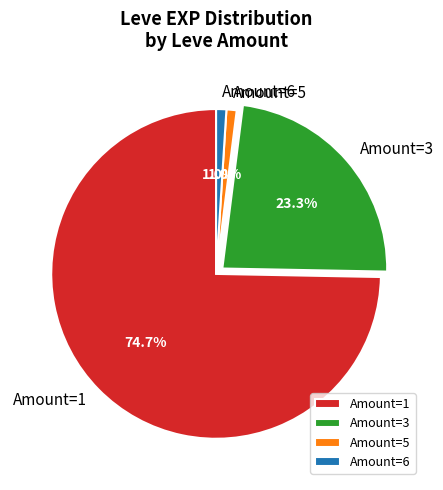

What portion of the pie excludes Amount=5?

99.0%